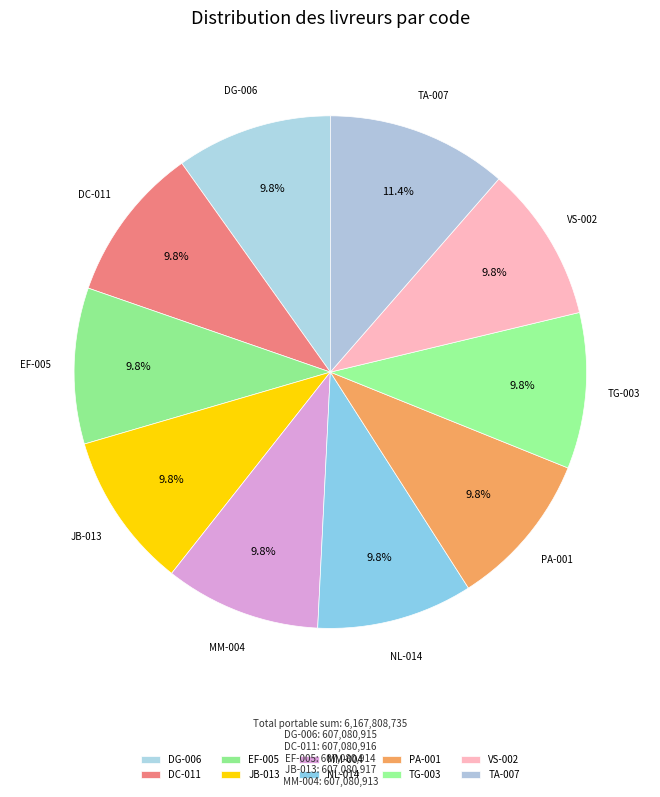

To the nearest percent, what portion does TA-007 represent?

11%